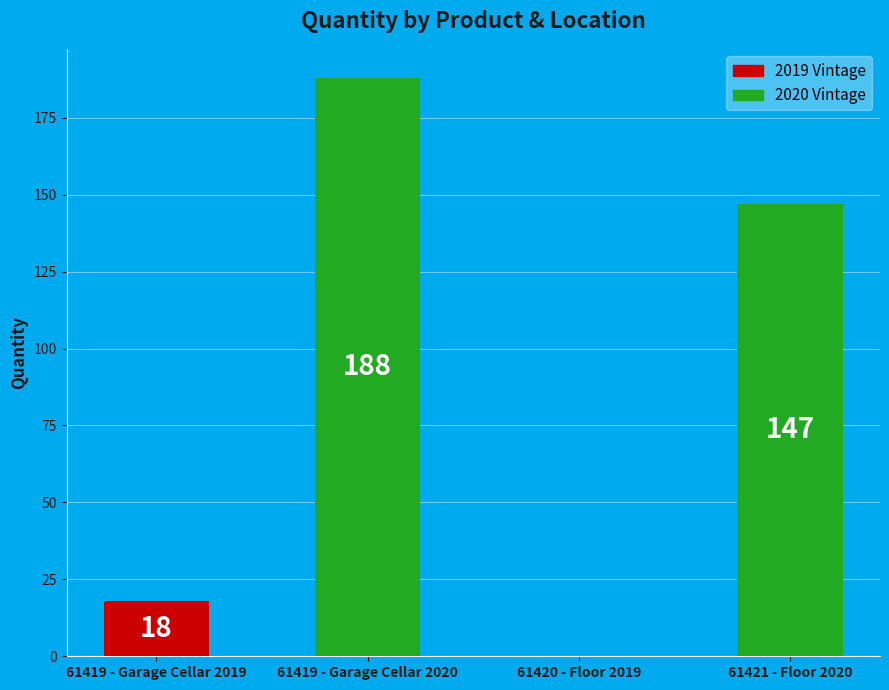

Is it true that the value at 61421 - Floor 2020 is 50?

False